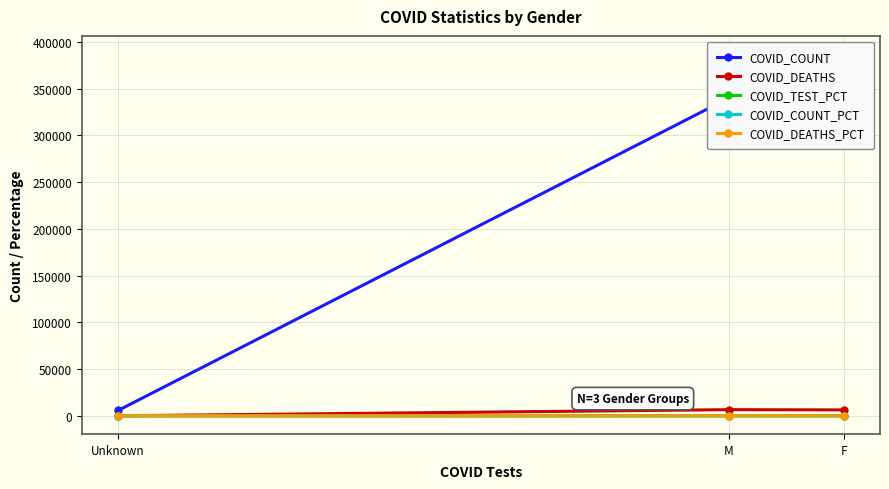

How many data points in COVID_DEATHS are less than 6354?

1